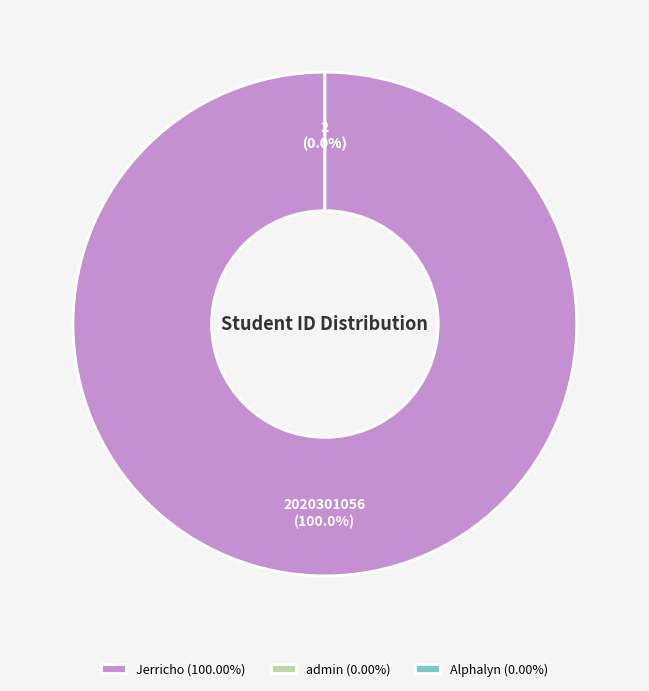

Which slice is the largest?

Jerricho